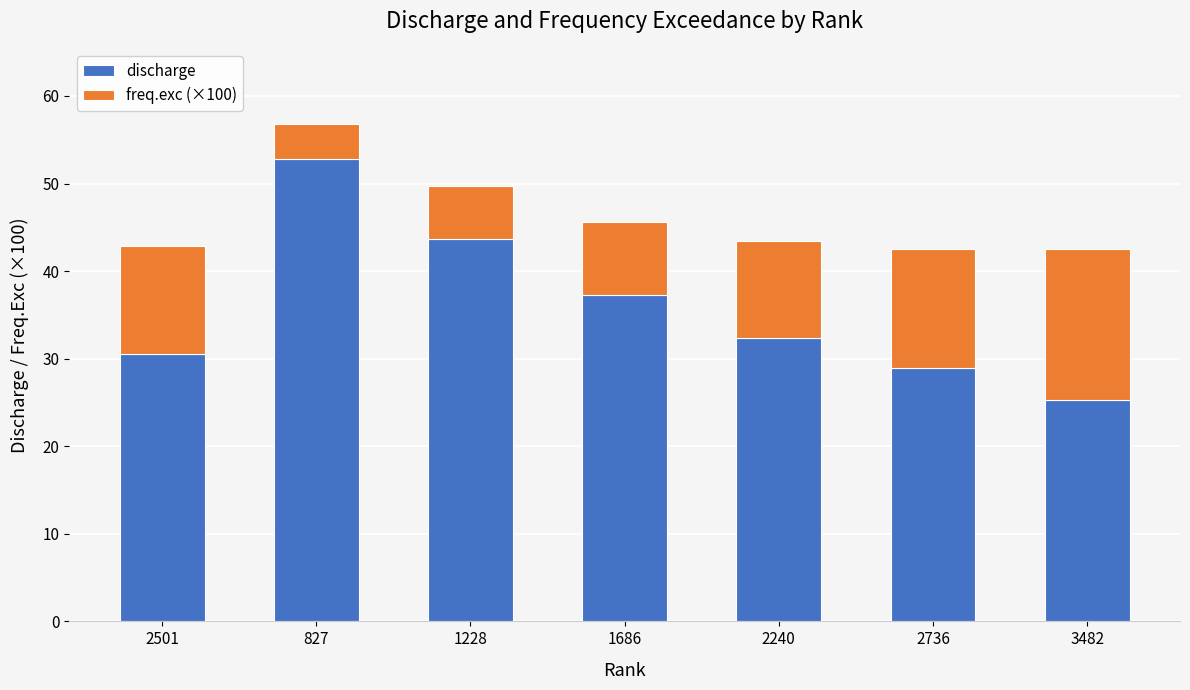

True or false: discharge has a value of 15.1 at 2501.

False